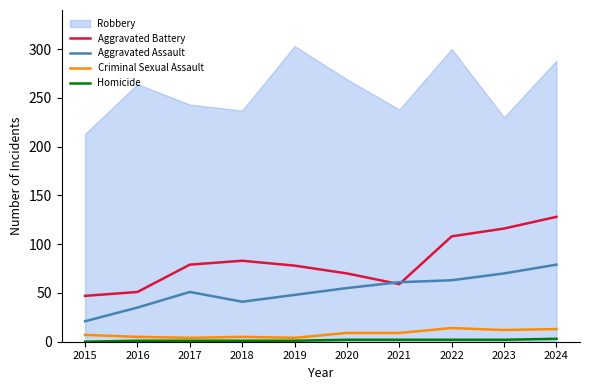

Is it true that Criminal Sexual Assault equals 4 at 2017?

True